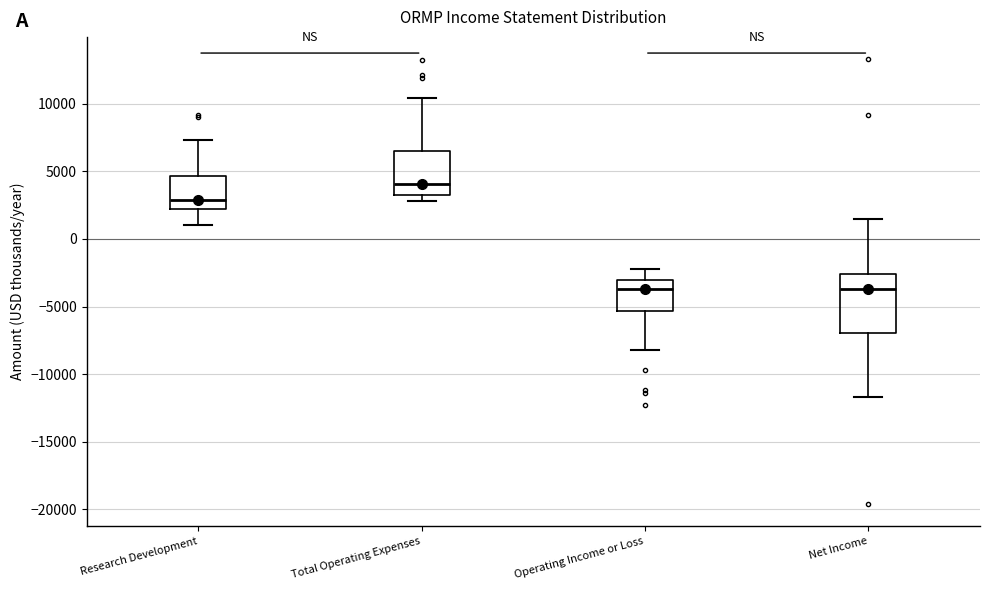

Where does the lower whisker of the box for Operating Income or Loss end on the y-axis? The values are not printed on the chart, so give them approximately, as read against the axis.

-8000